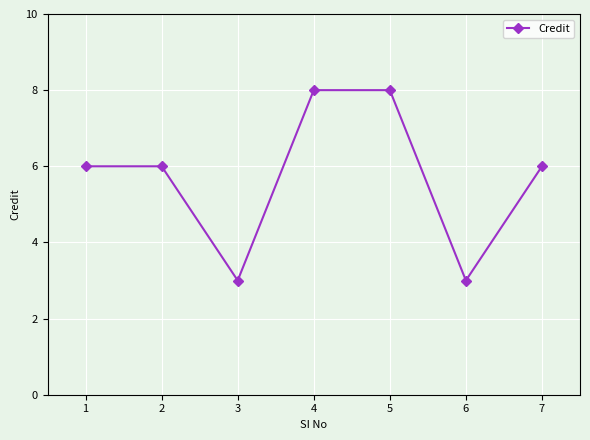

What is the sum of all values?

40